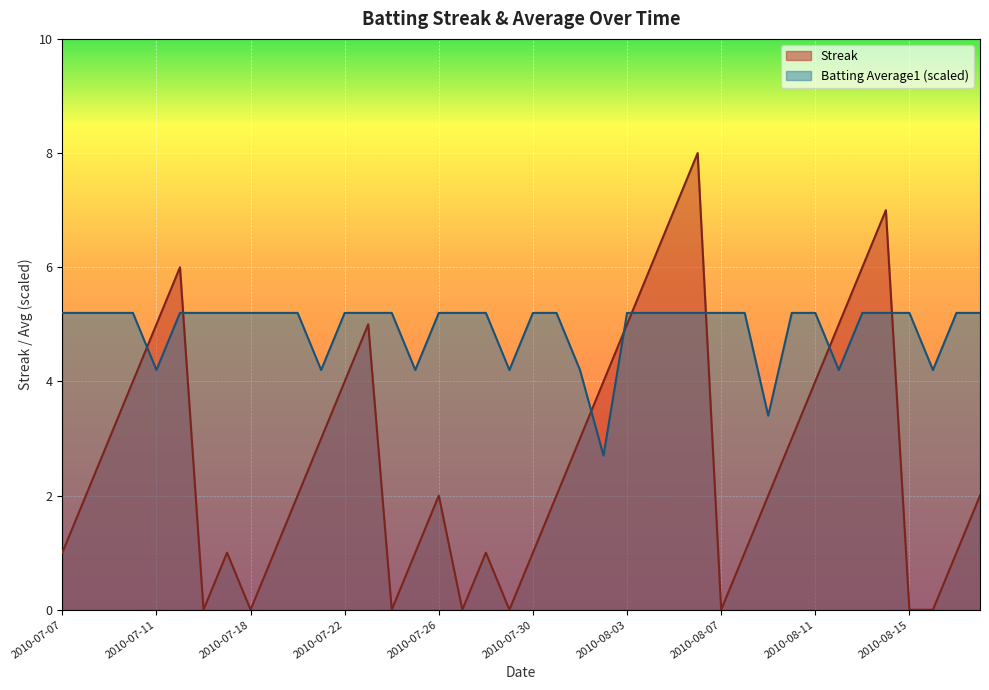

What is the label of the 33rd point from the left?

2010-08-11